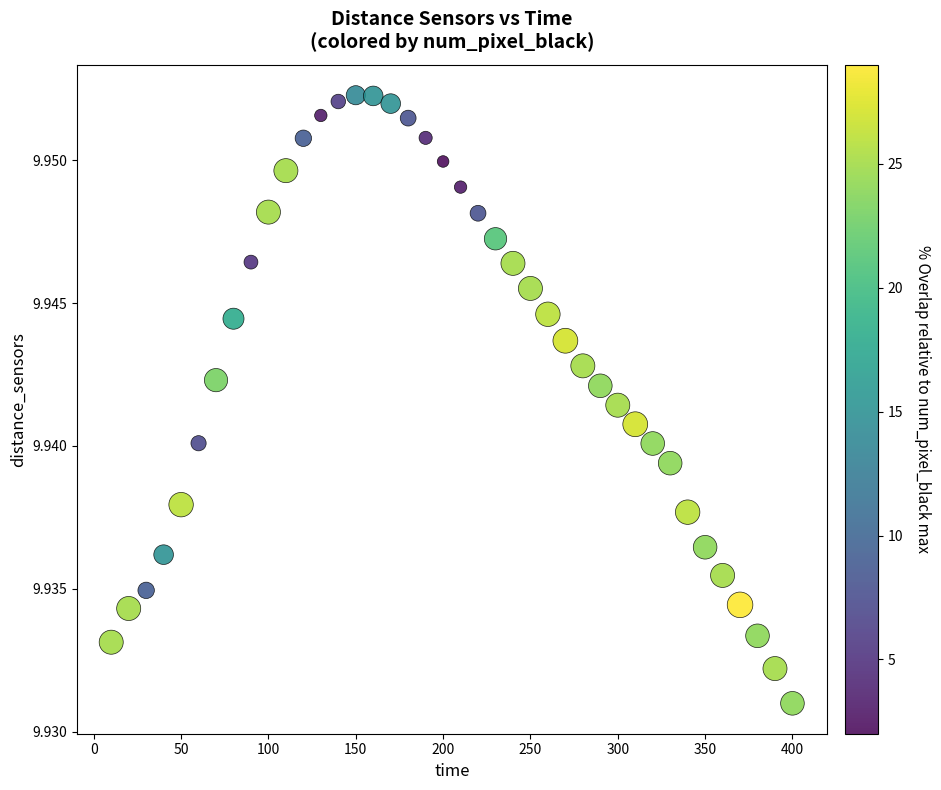

What is the range of X values (max minus min)?

390.0